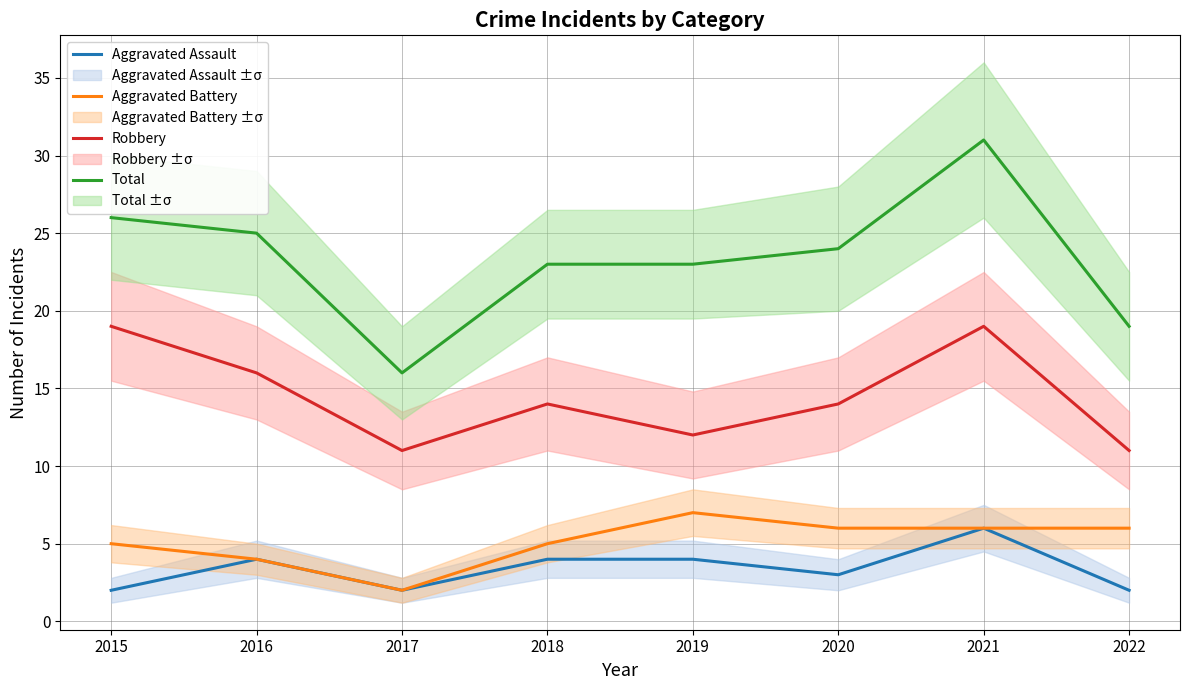

What is the total value across all series at 2020?

47